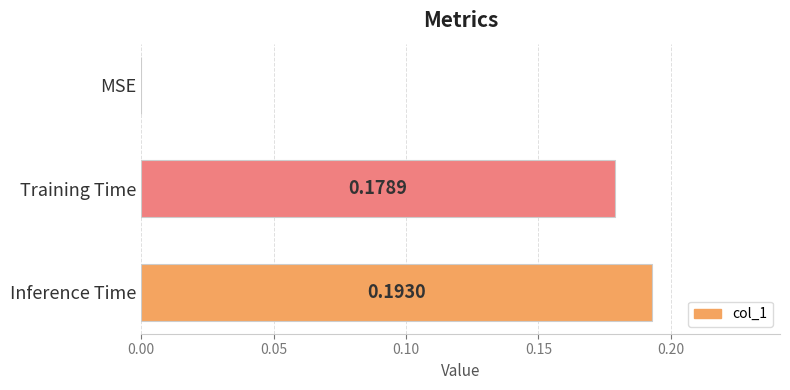

What is the sum of all values?

0.4